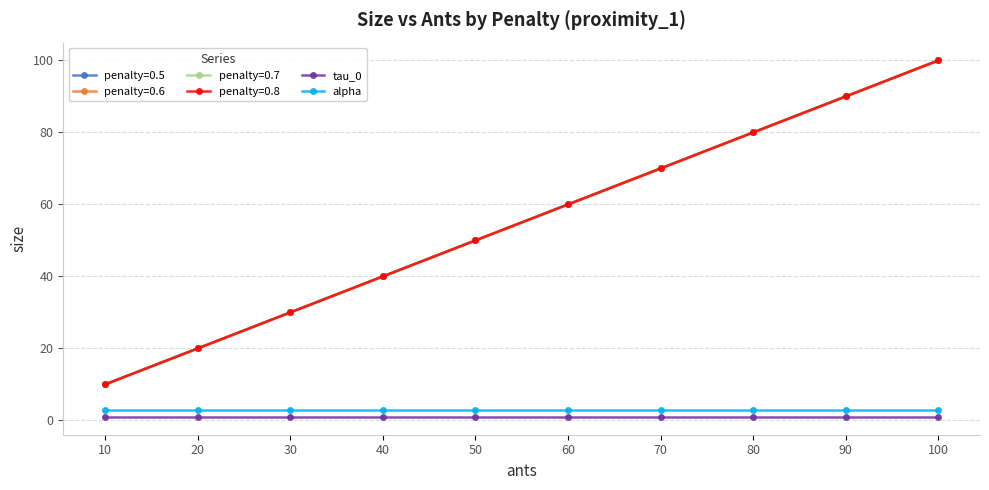

Is this an area chart (filled region under the line)?

No